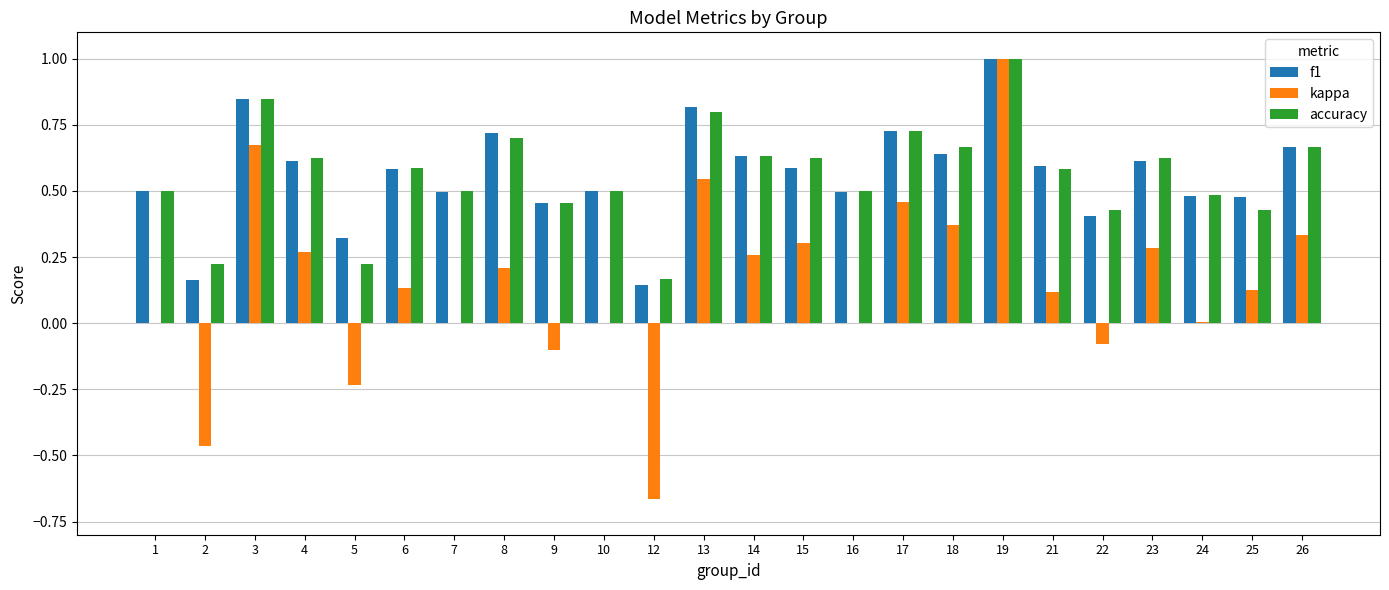

What is the total value across all series at 3?

2.4